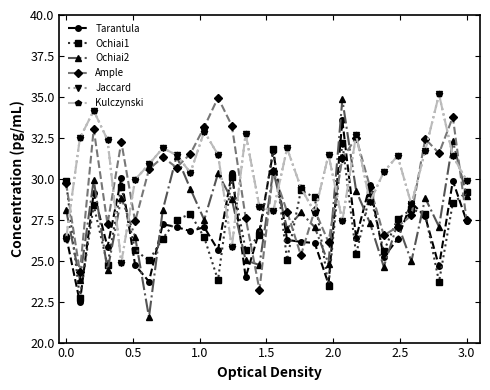

List the series in order of their peak value, highest first.

Jaccard, Kulczynski, Ample, Ochiai2, Tarantula, Ochiai1